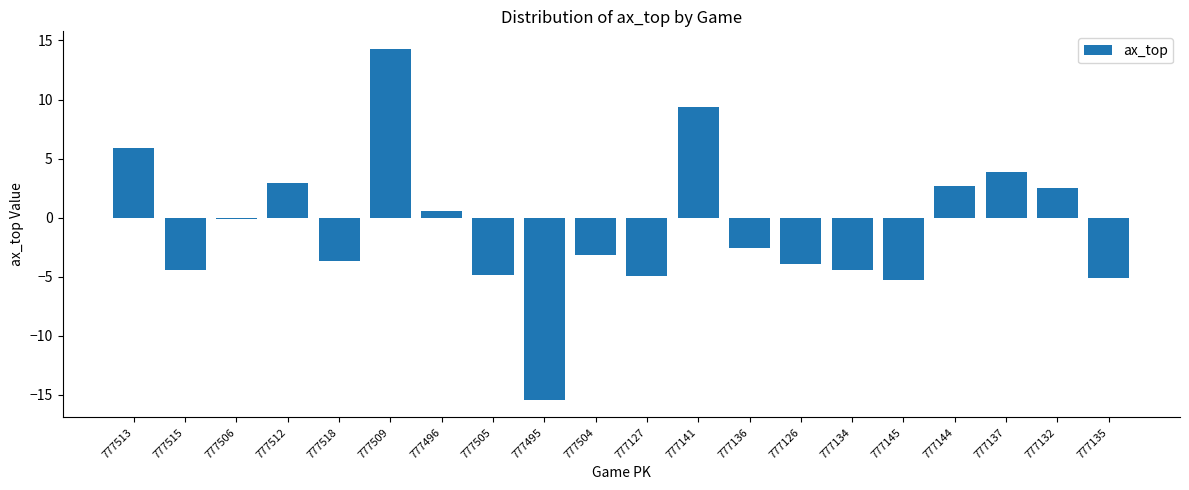

What is the sum of the values at 777141 and 777137?

13.2